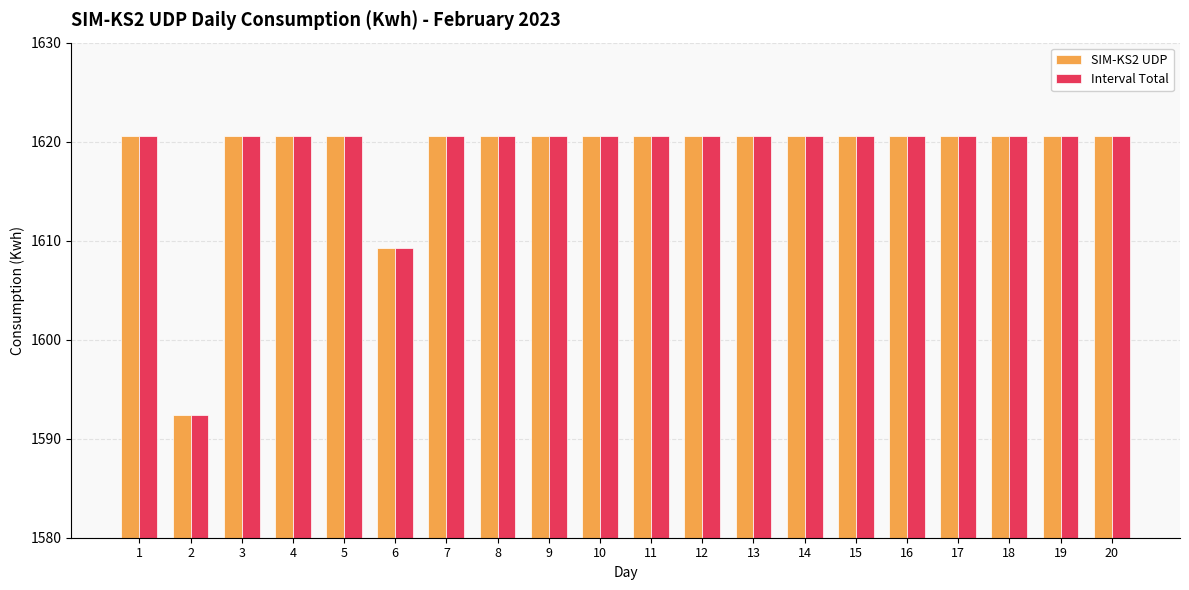

Reading right to left, what are all the values shown in this chart?

SIM-KS2 UDP: 1620.5	1620.5	1620.5	1620.5	1620.5	1620.5	1620.5	1620.5	1620.5	1620.5	1620.5	1620.5	1620.5	1620.5	1609.3	1620.5	1620.5	1620.5	1592.4	1620.5
Interval Total: 1620.5	1620.5	1620.5	1620.5	1620.5	1620.5	1620.5	1620.5	1620.5	1620.5	1620.5	1620.5	1620.5	1620.5	1609.3	1620.5	1620.5	1620.5	1592.4	1620.5